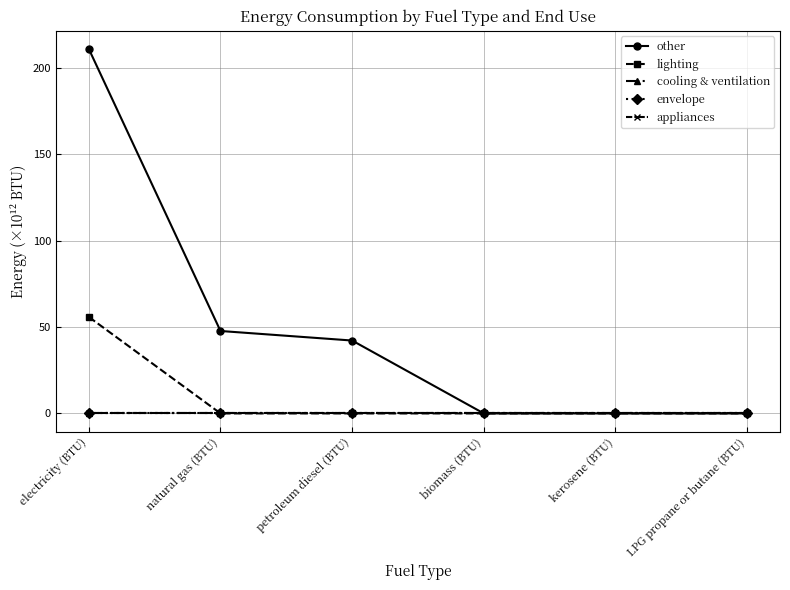

Does the chart have visible grid lines?

Yes